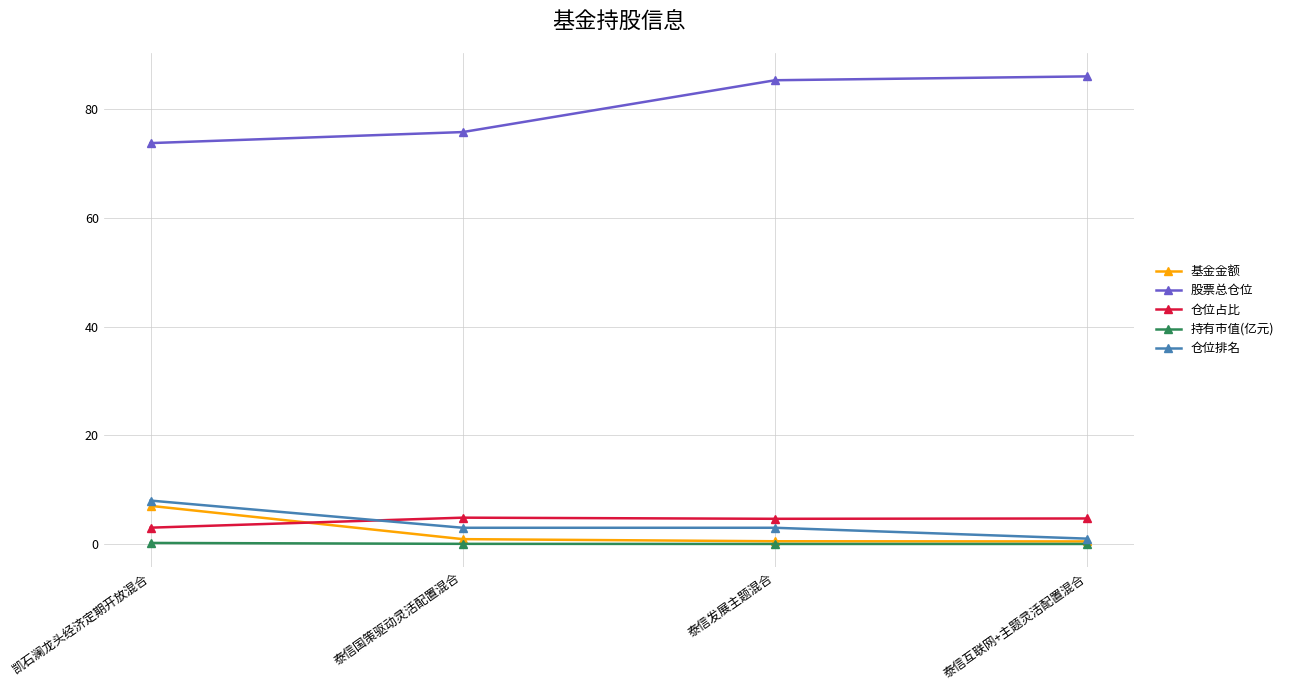

True or false: 股票总仓位 has a value of 25.6 at 泰信发展主题混合.

False